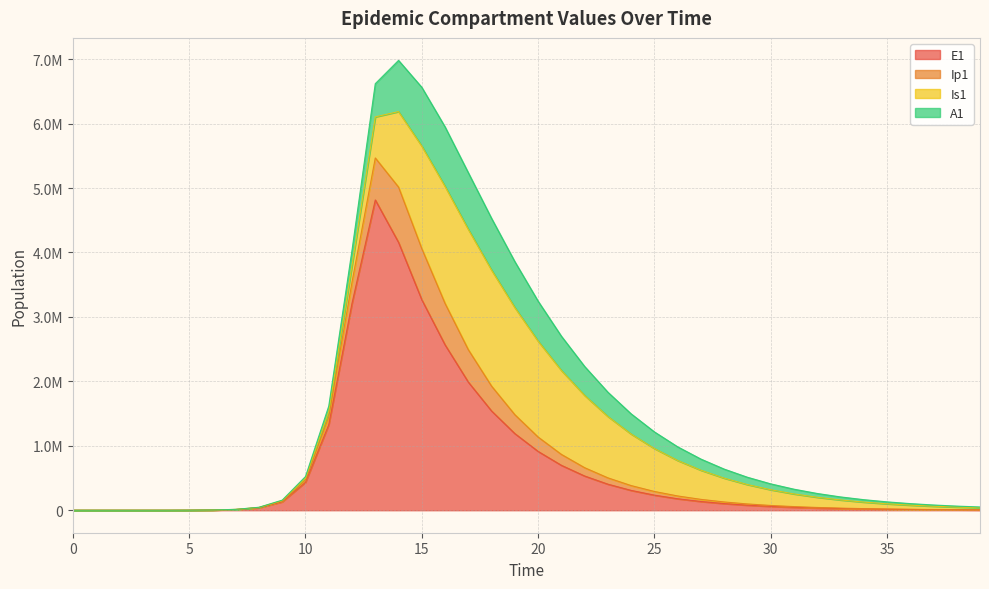

Reading right to left, list all the values displayed in this chart.

E1: 5112.9	6719.2	8830.2	11604.3	15250.0	20041.1	26337.4	34611.7	45485.6	59775.5	78554.8	103233.5	135664.6	178282.5	234284.3	307865.2	404514.4	531354.1	697375.5	913106.6	1189544.3	1539991.8	1988319.7	2566318.3	3266172.5	4156692.5	4815295.7	3212685.8	1328717.9	434377.4	130784.9	38393.7	11187.1	3252.6	945.1	274.5	79.7	23.1	6.3	0.0
Ip1: 1240.9	1630.8	2143.1	2816.4	3701.2	4864.0	6392.1	8400.2	11039.3	14507.3	19064.9	25053.9	32923.9	43265.1	56852.3	74702.5	98151.6	128961.6	169486.6	222931.4	293529.3	385870.7	502892.0	642918.3	793259.3	857891.3	651410.7	328122.1	119126.7	37207.0	11046.1	3229.3	939.8	273.1	79.4	23.0	6.7	1.9	0.5	0.0
Is1: 32233.9	40689.0	51277.6	64506.1	80989.1	101467.1	126825.0	158109.7	196545.2	243540.2	300684.0	369721.4	452493.5	550828.1	666349.5	800174.0	952432.9	1121547.0	1303140.3	1488457.1	1662255.6	1800427.4	1867619.1	1816001.2	1591072.3	1171438.0	637242.4	258167.5	85052.0	25712.1	7558.4	2203.3	640.7	186.3	54.2	15.9	4.8	1.7	0.9	1.0
A1: 11821.2	14950.9	18881.1	23806.1	29963.4	37641.6	47189.1	59023.3	73639.7	91619.6	113635.3	140450.2	172909.6	211917.3	258389.1	313171.9	376911.8	449848.6	531510.8	620278.7	712728.1	802497.1	878551.1	923424.3	912370.4	794772.5	515338.4	237630.3	83241.0	25700.9	7603.9	2220.7	646.1	187.7	54.5	15.8	4.5	1.2	0.2	0.0